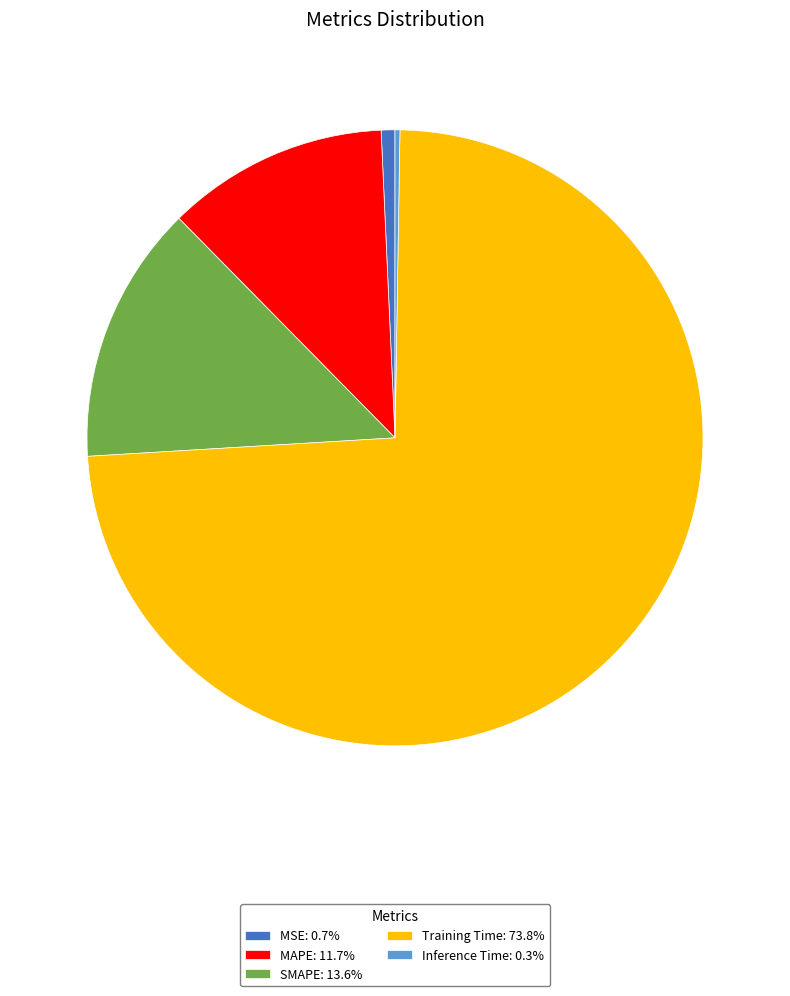

Do MSE: 0.7% and MAPE: 11.7% together represent more than half of the pie?

No